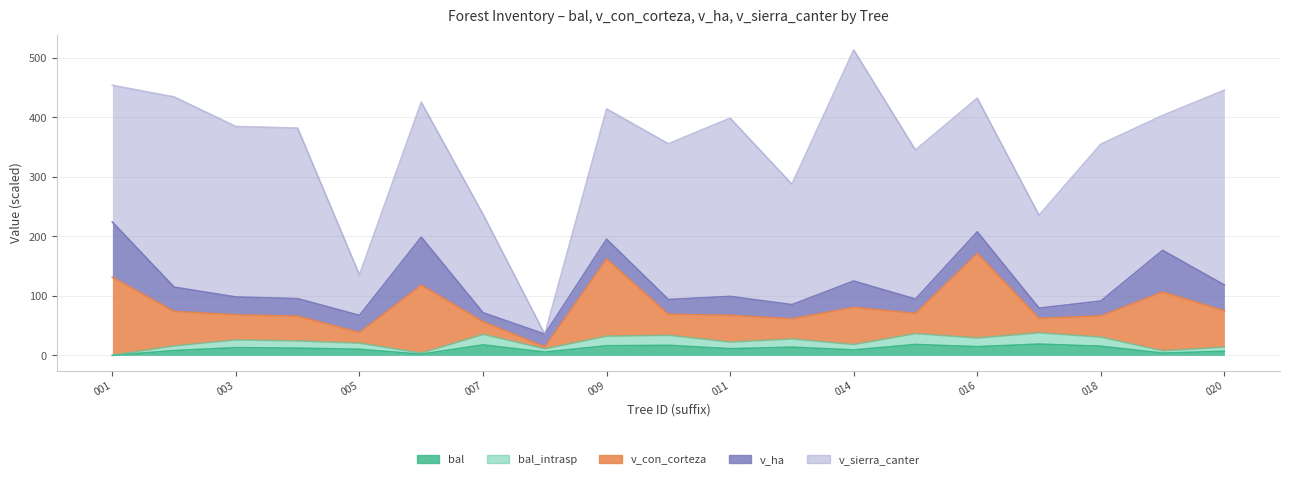

True or false: bal and v_con_corteza cross at least once.

False